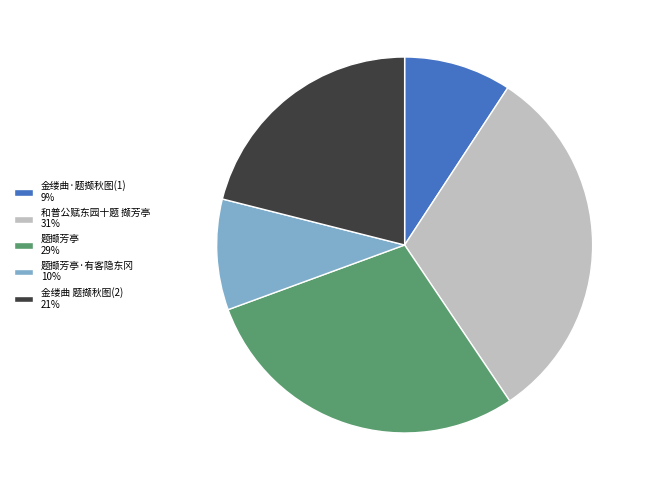

Is it true that 金缕曲 题撷秋图(2) 21% is 21% of the pie?

True